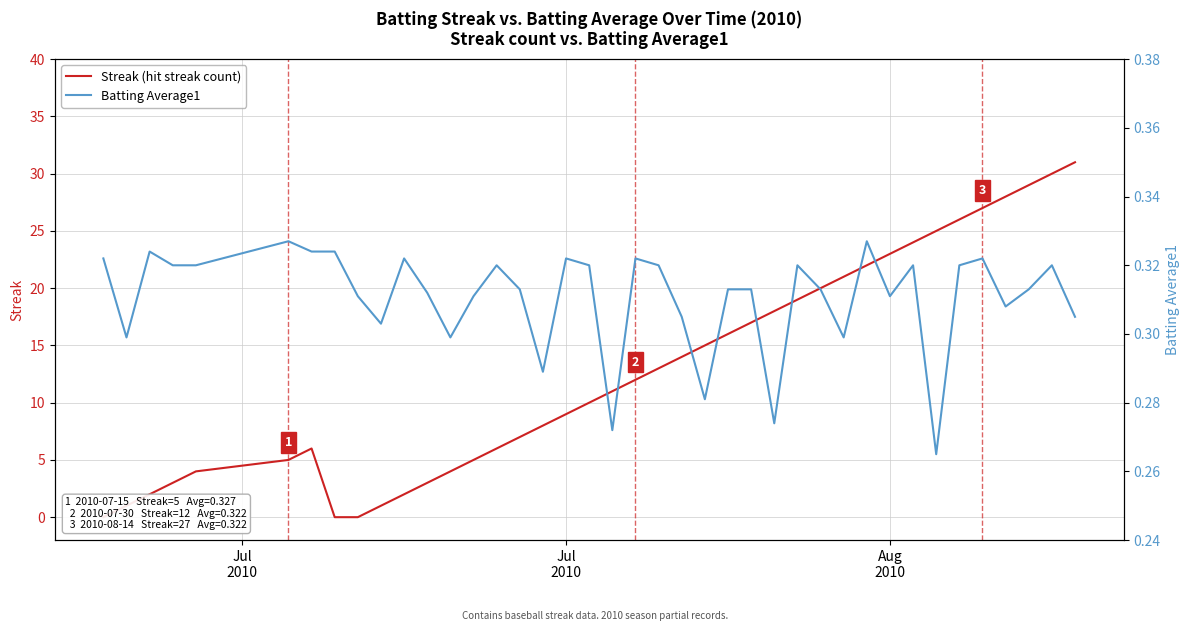

Reading right to left, list all the values displayed in this chart.

Streak (hit streak count): 31.0	30.0	29.0	28.0	27.0	26.0	25.0	24.0	23.0	22.0	21.0	20.0	19.0	18.0	17.0	16.0	15.0	14.0	13.0	12.0	11.0	10.0	9.0	8.0	7.0	6.0	5.0	4.0	3.0	2.0	1.0	0.0	0.0	6.0	5.0	4.0	3.0	2.0	1.0	0.0
Batting Average1: 0.3	0.3	0.3	0.3	0.3	0.3	0.3	0.3	0.3	0.3	0.3	0.3	0.3	0.3	0.3	0.3	0.3	0.3	0.3	0.3	0.3	0.3	0.3	0.3	0.3	0.3	0.3	0.3	0.3	0.3	0.3	0.3	0.3	0.3	0.3	0.3	0.3	0.3	0.3	0.3